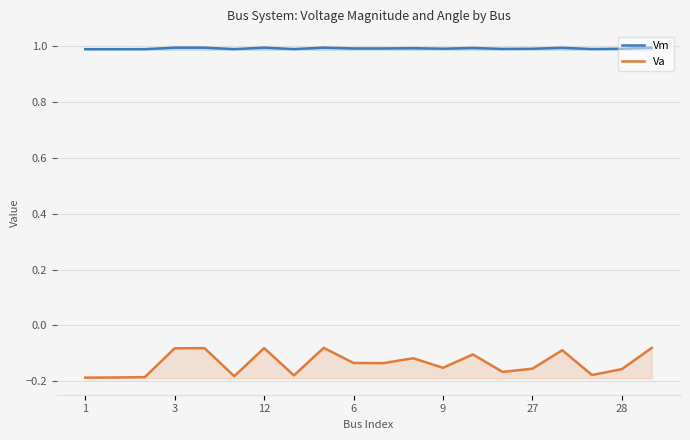

The Va series shows -0.1 at 12. True or false?

False